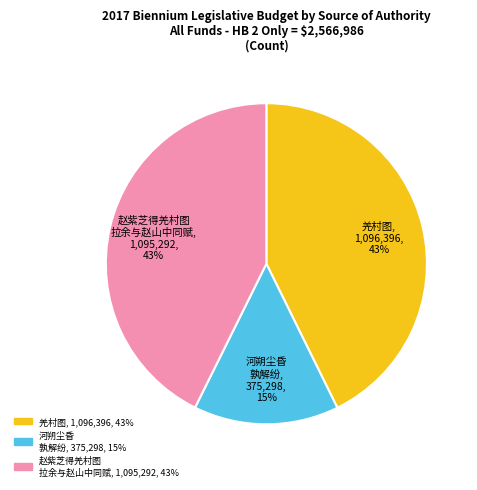

Is there any slice that represents more than half of the pie?

No